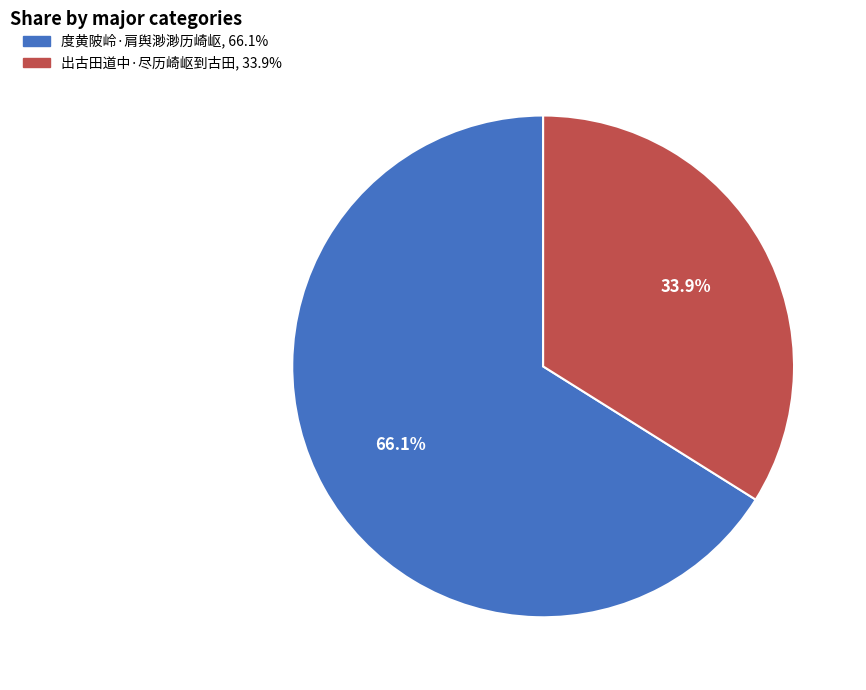

Count the number of slices in the pie.

2